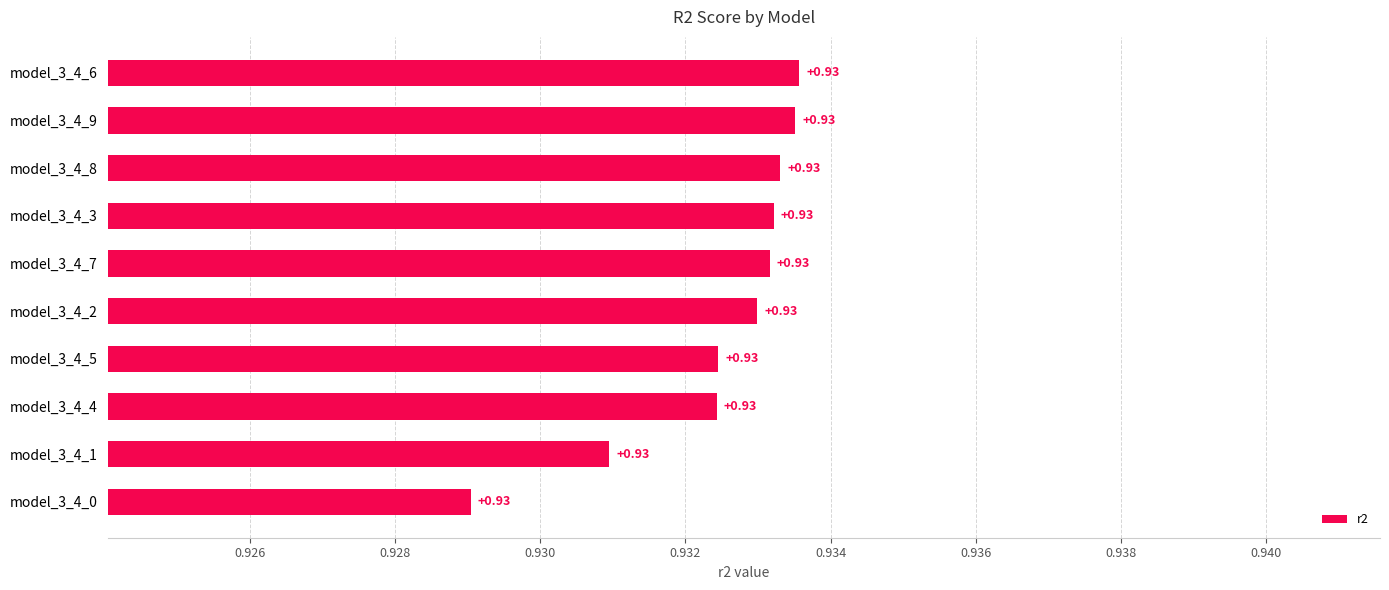

What is the sum of the values at model_3_4_6 and model_3_4_5?

1.9